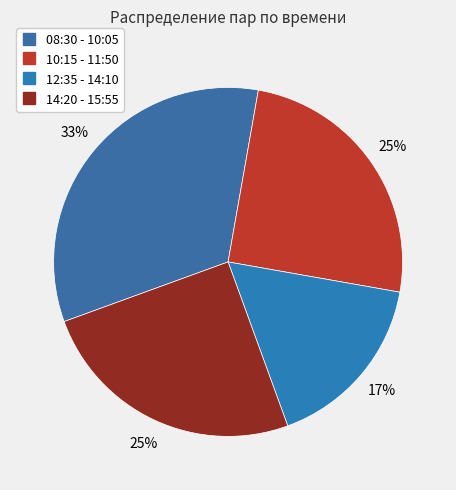

What percentage is NOT represented by 12:35 - 14:10?

83.3%